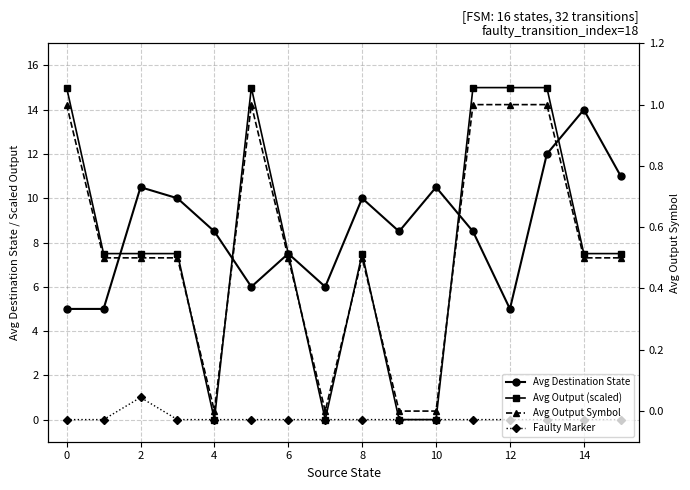

Is it true that Avg Output Symbol equals 0.6 at 4?

False